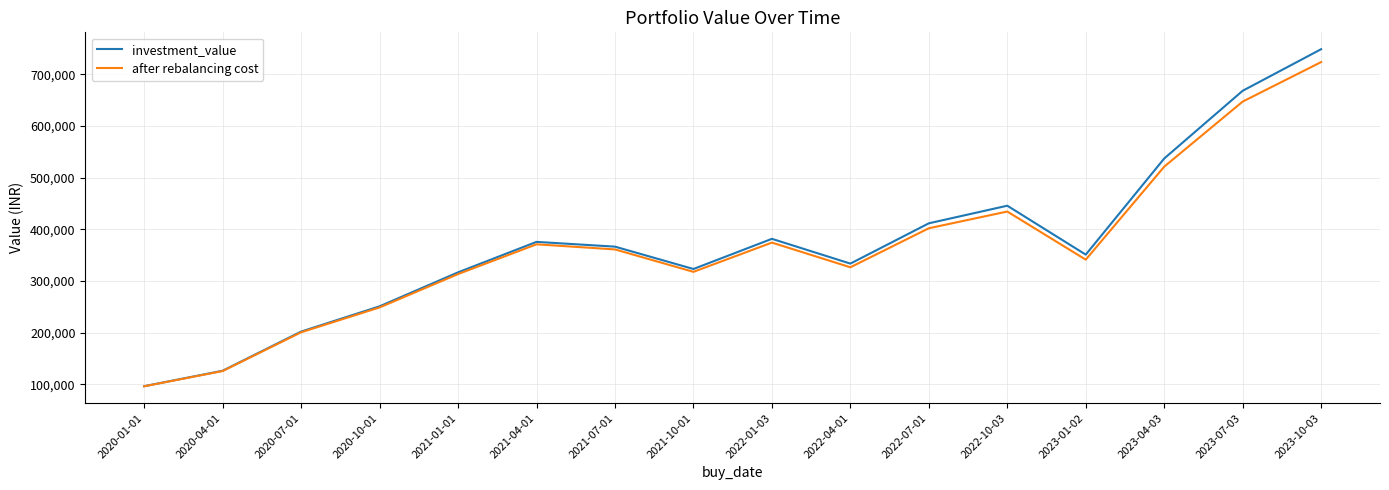

At which category is the sum across all series the highest?

2023-10-03